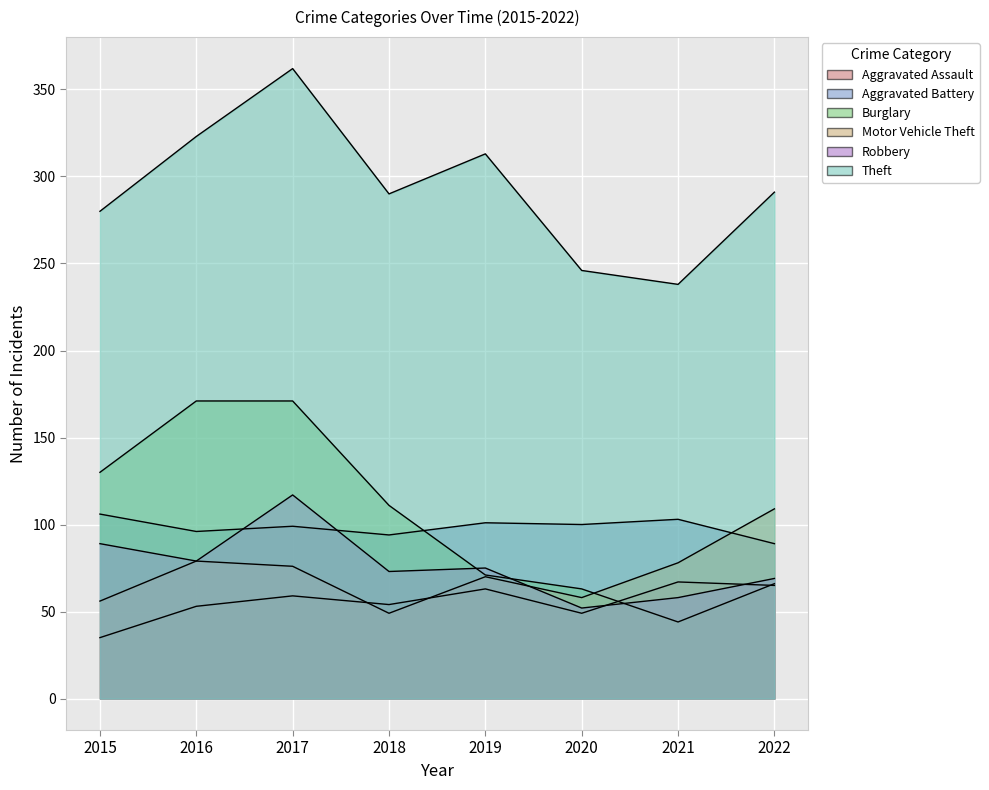

The Motor Vehicle Theft series shows 36 at 2019. True or false?

False